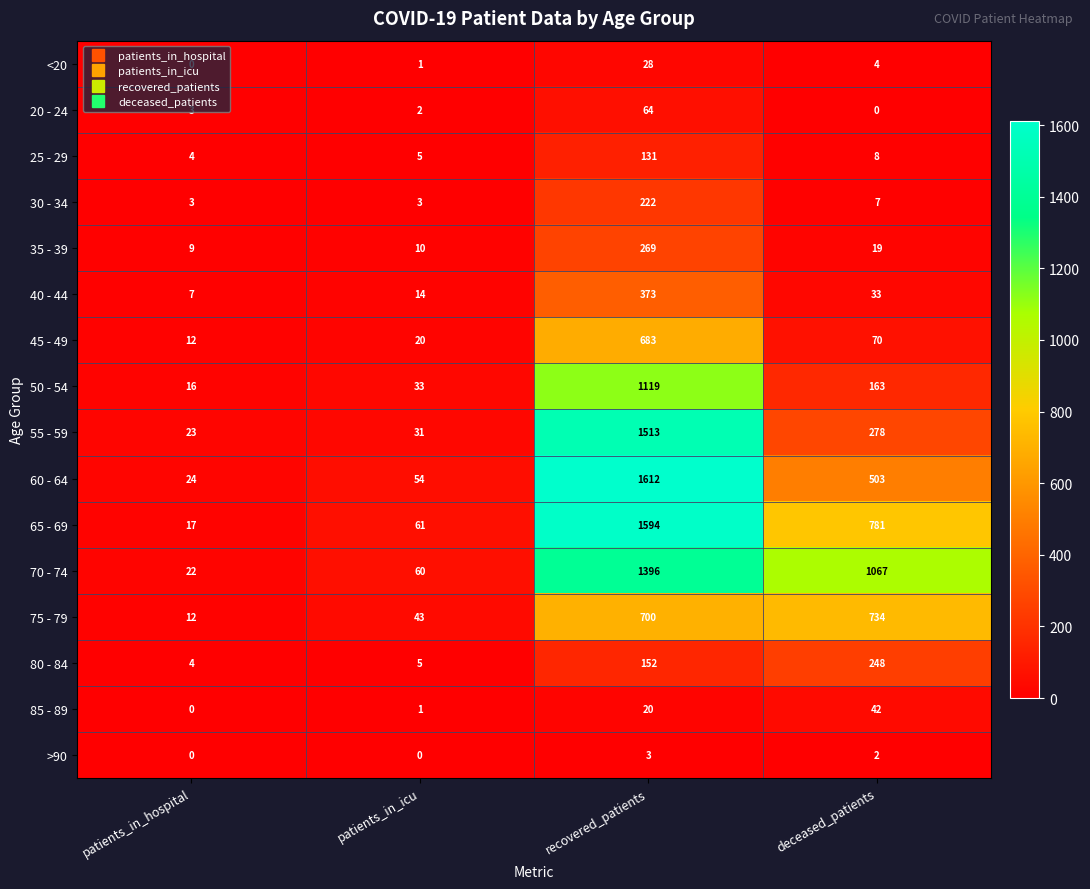

Where does the 65 - 69 series first go above 781?

recovered_patients